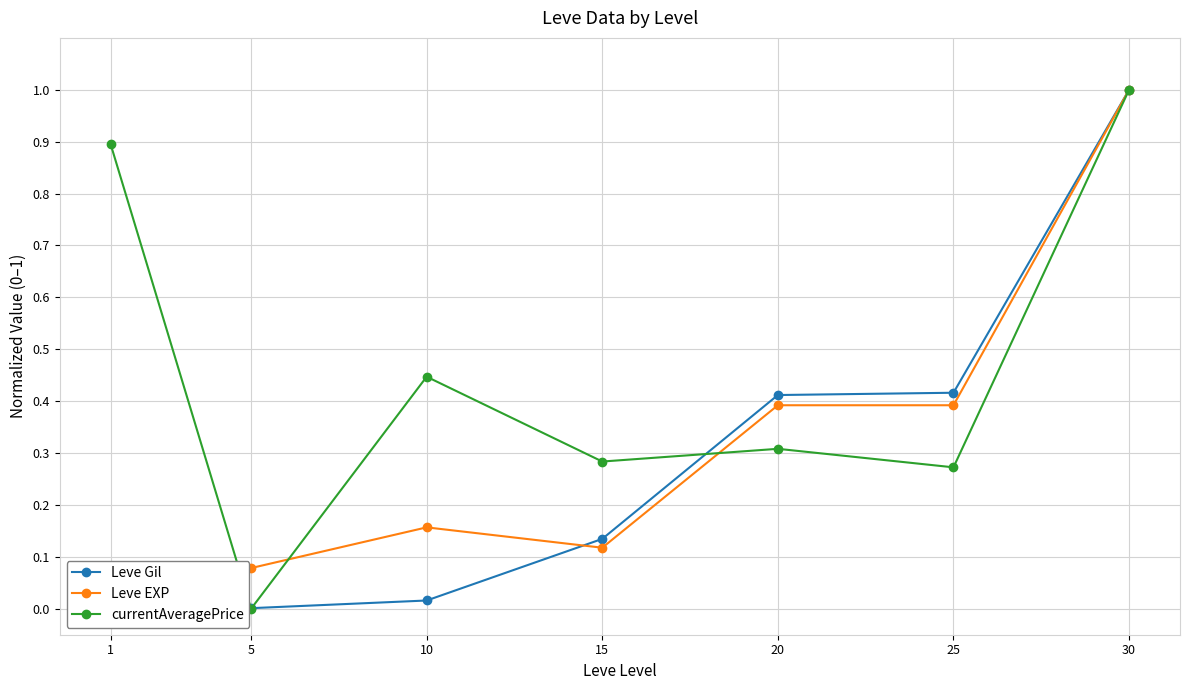

The value of Leve EXP at 30 is 1.4. True or false?

False